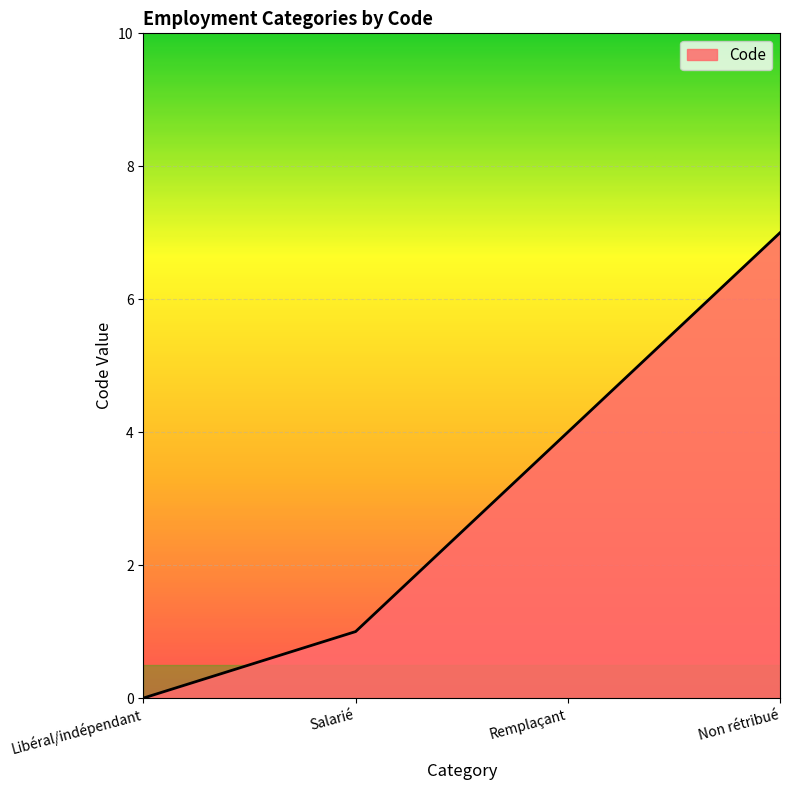

Which has a higher value, Salarié or Libéral/indépendant?

Salarié